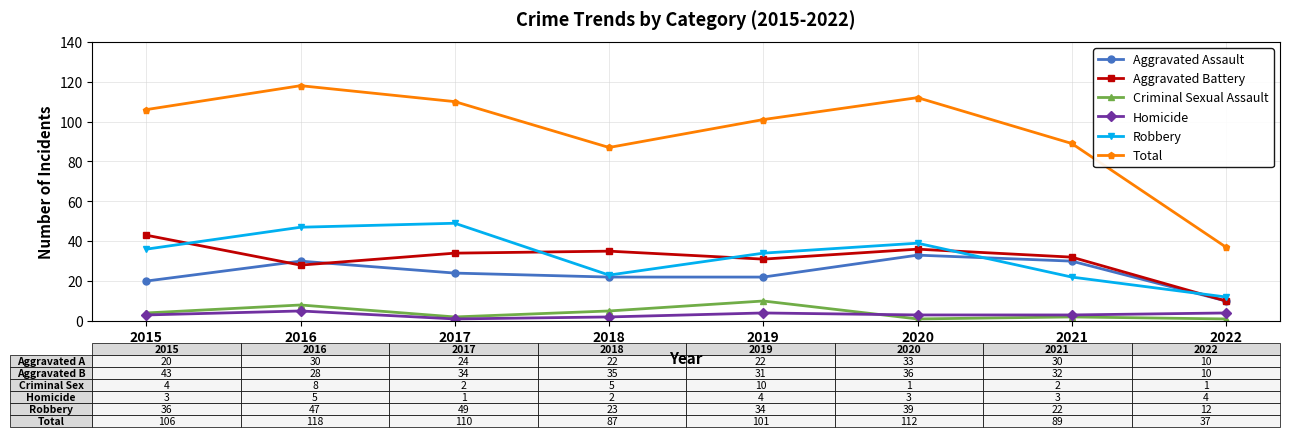

Is the value of Aggravated Assault at 2021 greater than the value of Criminal Sexual Assault at 2015?

Yes